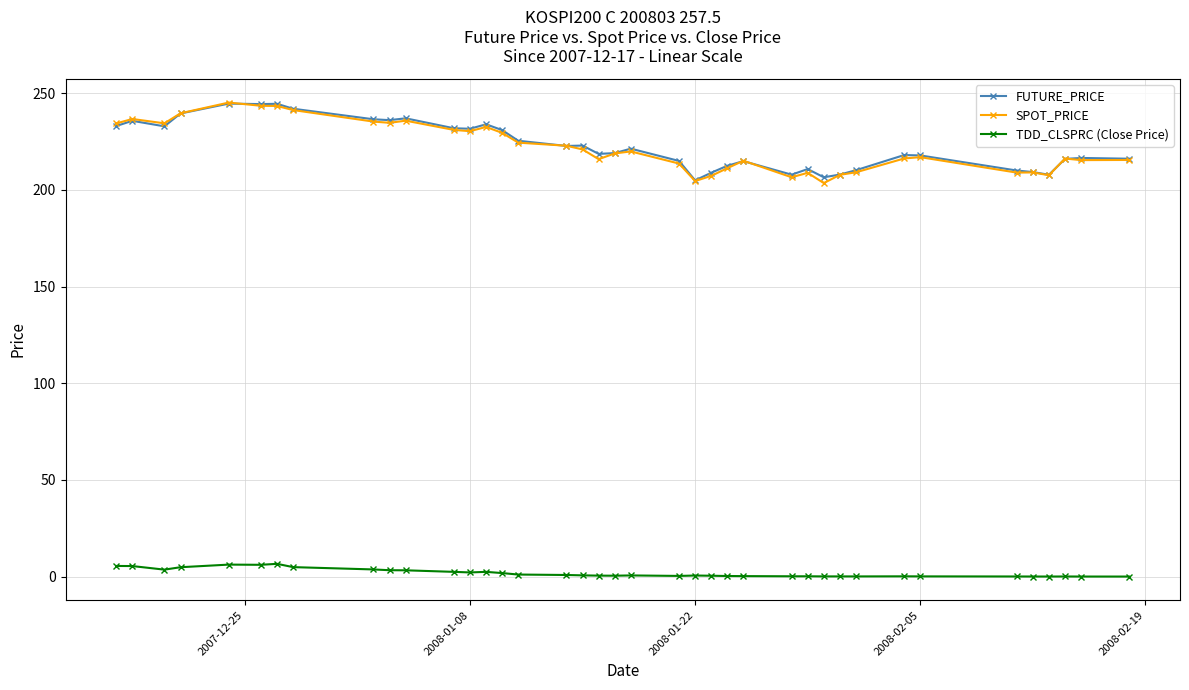

How many lines are shown in the chart?

3